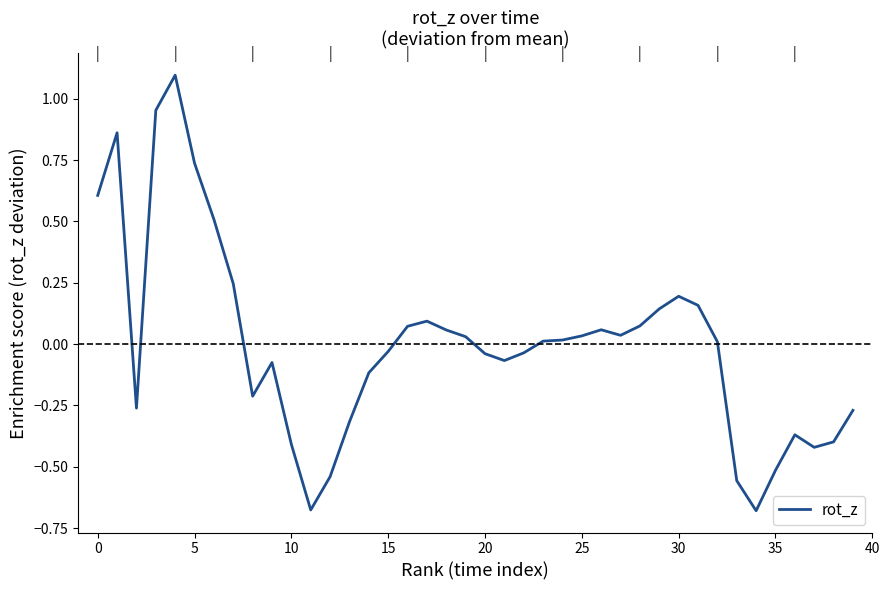

What is the maximum value shown in the chart?

1.1